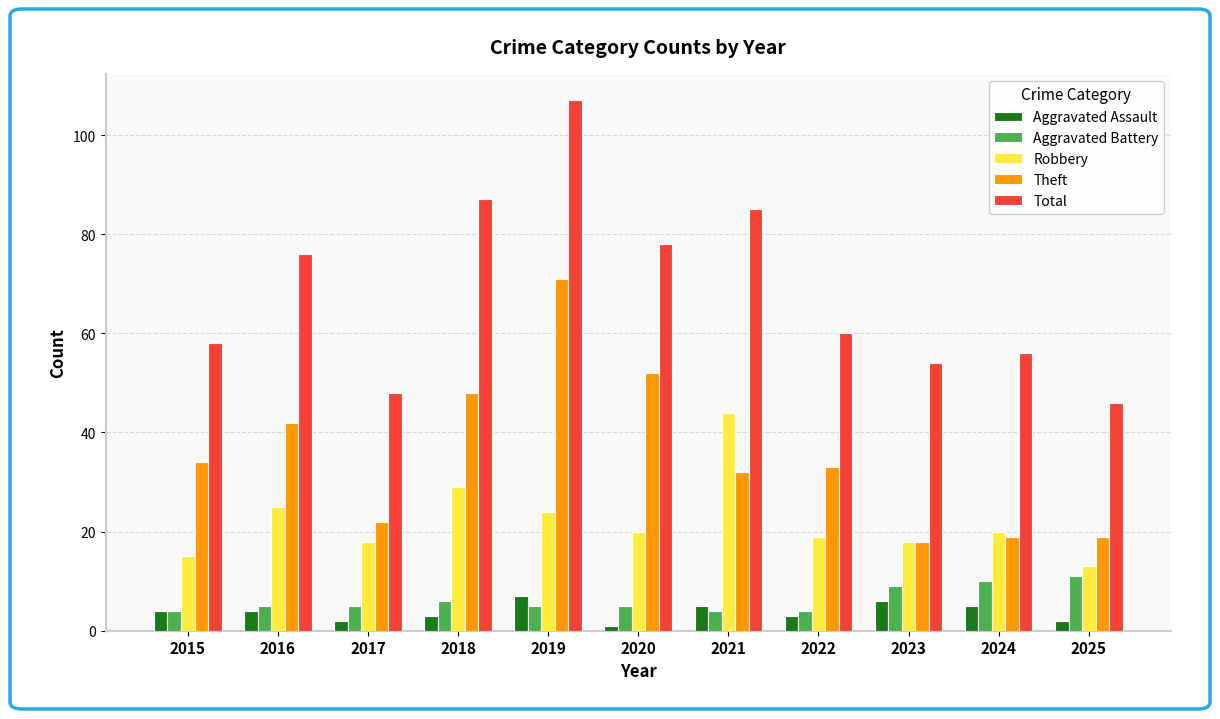

The value of Aggravated Battery at 2025 is 16. True or false?

False